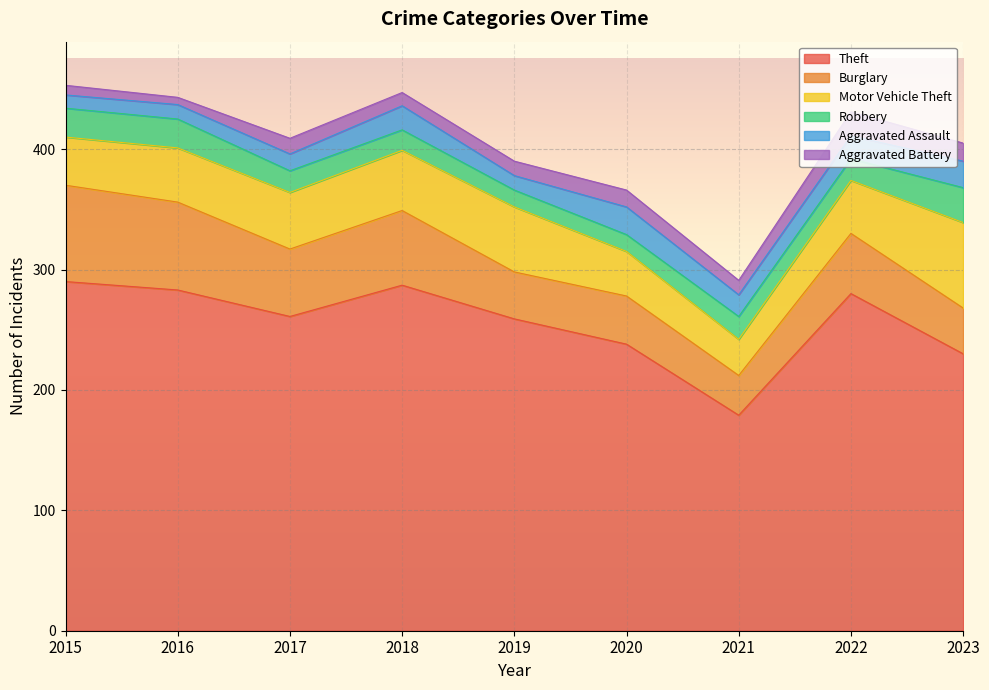

What is the approximate value of Aggravated Assault at 2018, to the nearest 10?

20